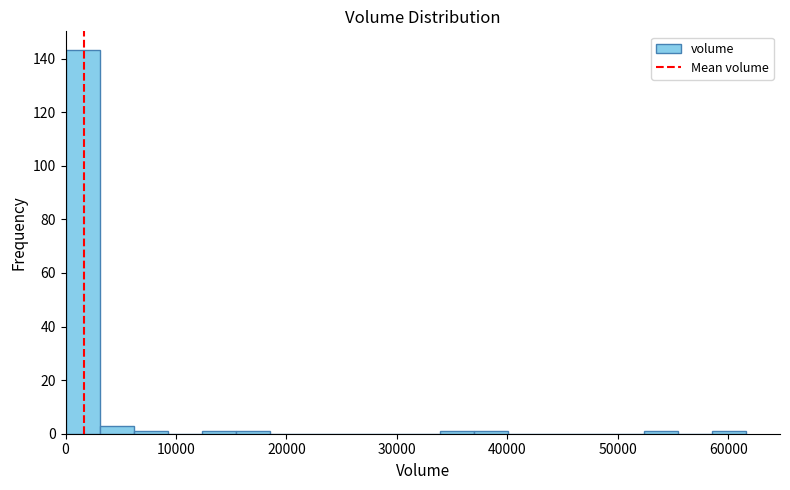

Read against the x-axis, roughly where is the centre of the tallest bar?

2000